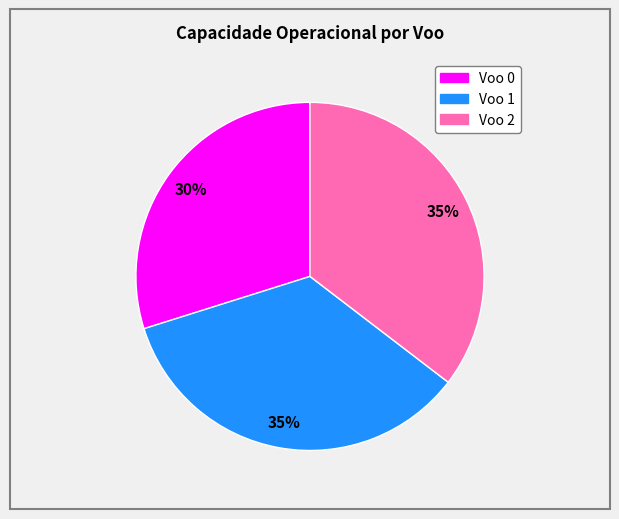

What is the smallest slice in the pie chart?

Voo 0